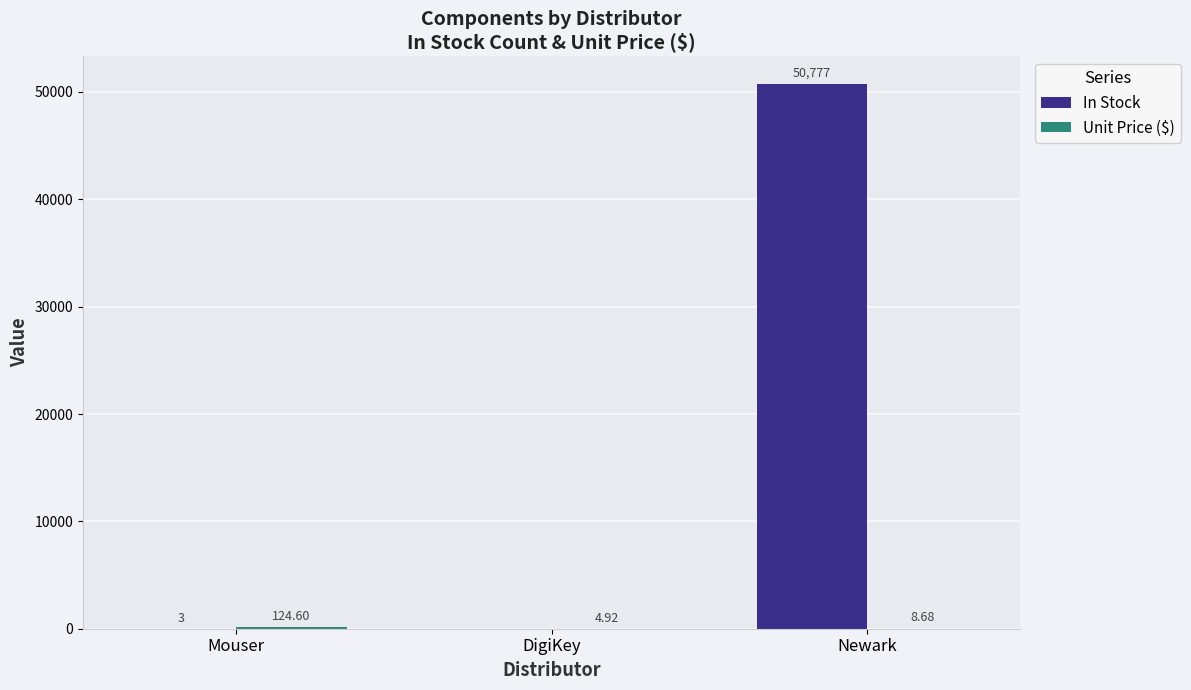

At which category does the chart reach its peak across all series?

Newark